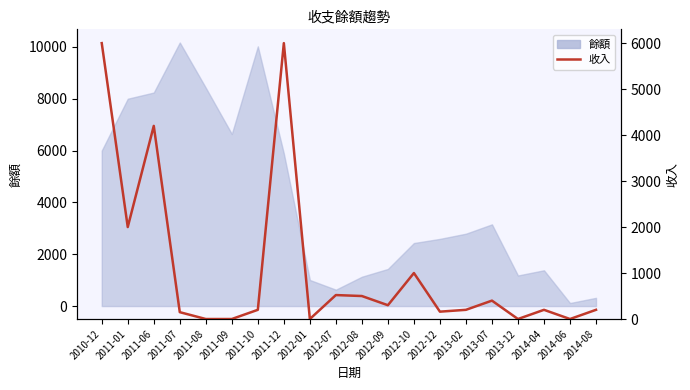

What is the difference between the maximum and minimum values?

6000